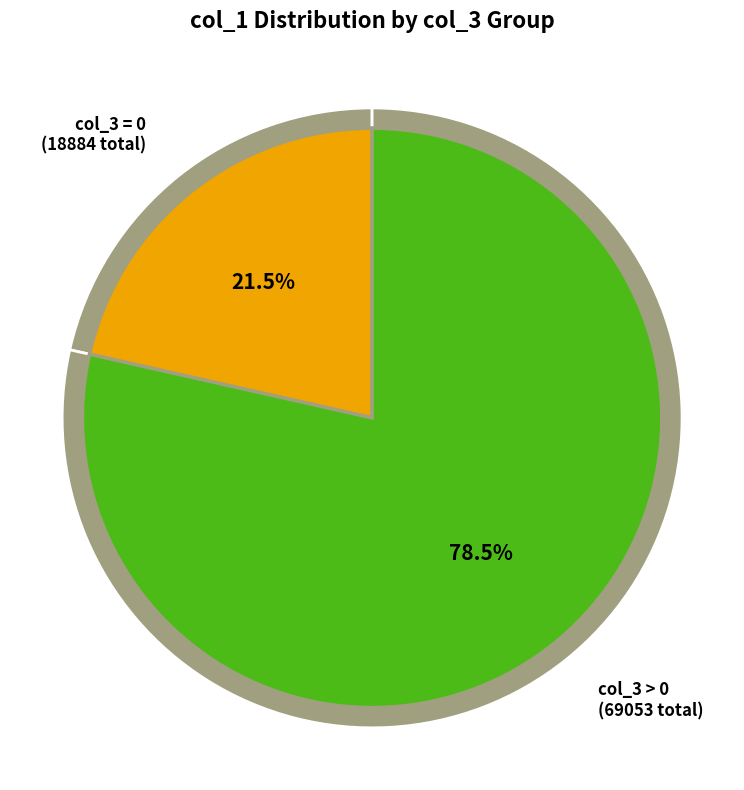

How much of the chart is everything except 4?

100.0%